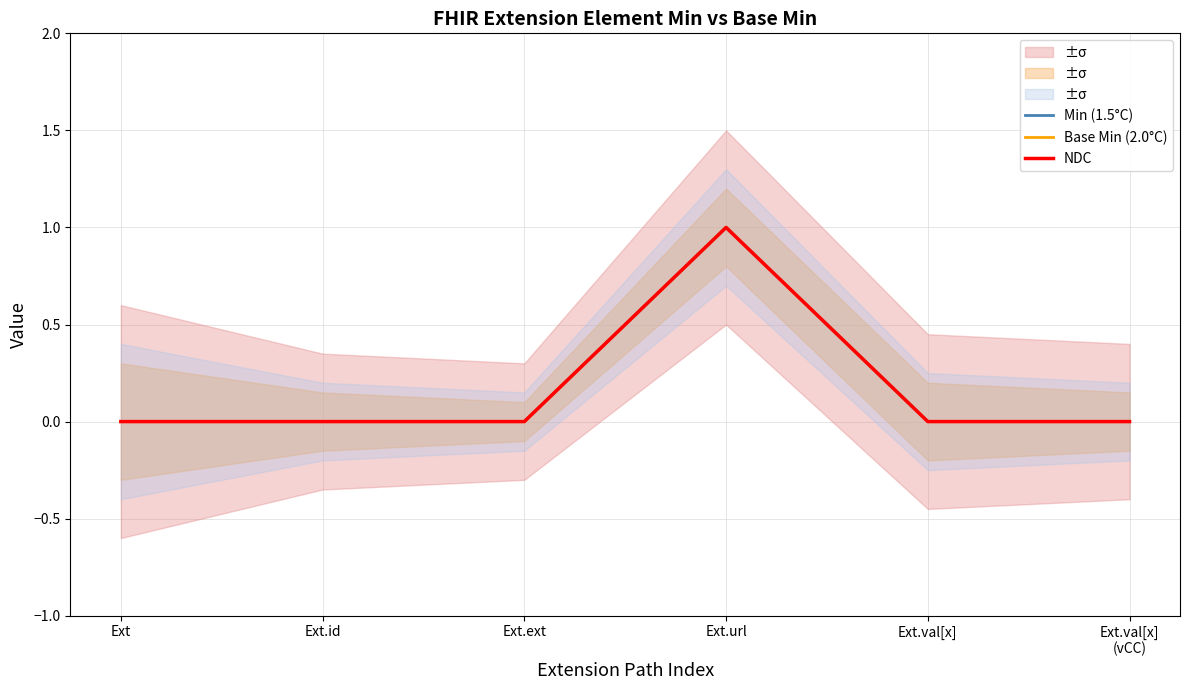

True or false: Base Min (2.0°C) has a value of 0 at Ext.

False